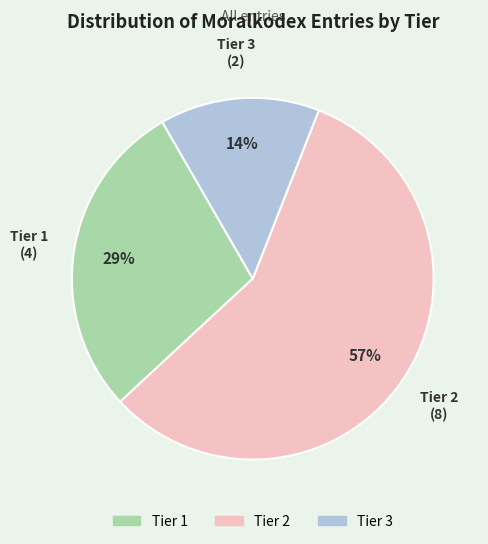

What percentage is the Tier 1 slice, to the nearest percent?

29%